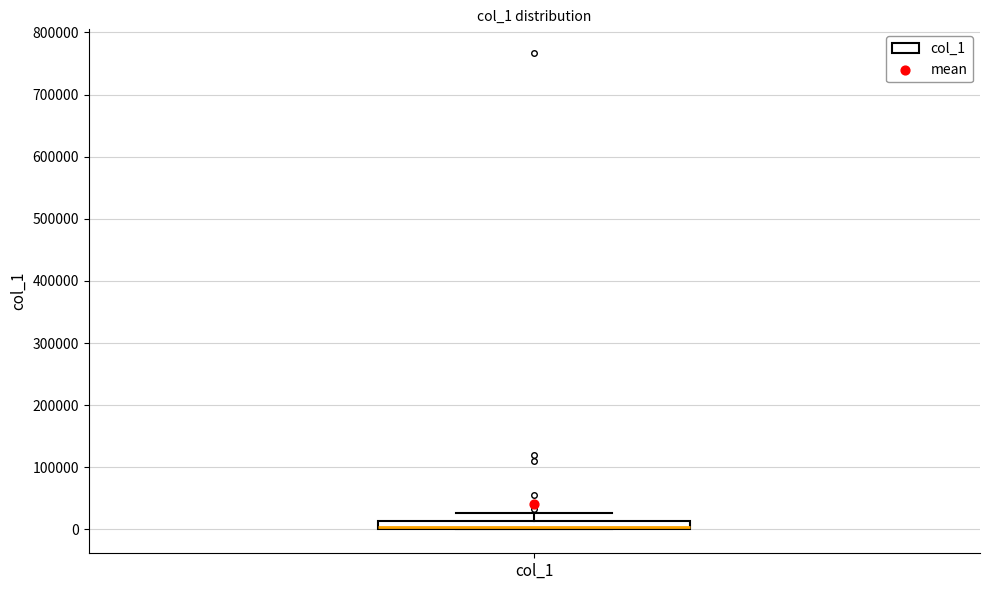

Where is the upper edge of the box for col_1 on the y-axis? The values are not printed on the chart, so give them approximately, as read against the axis.

10000